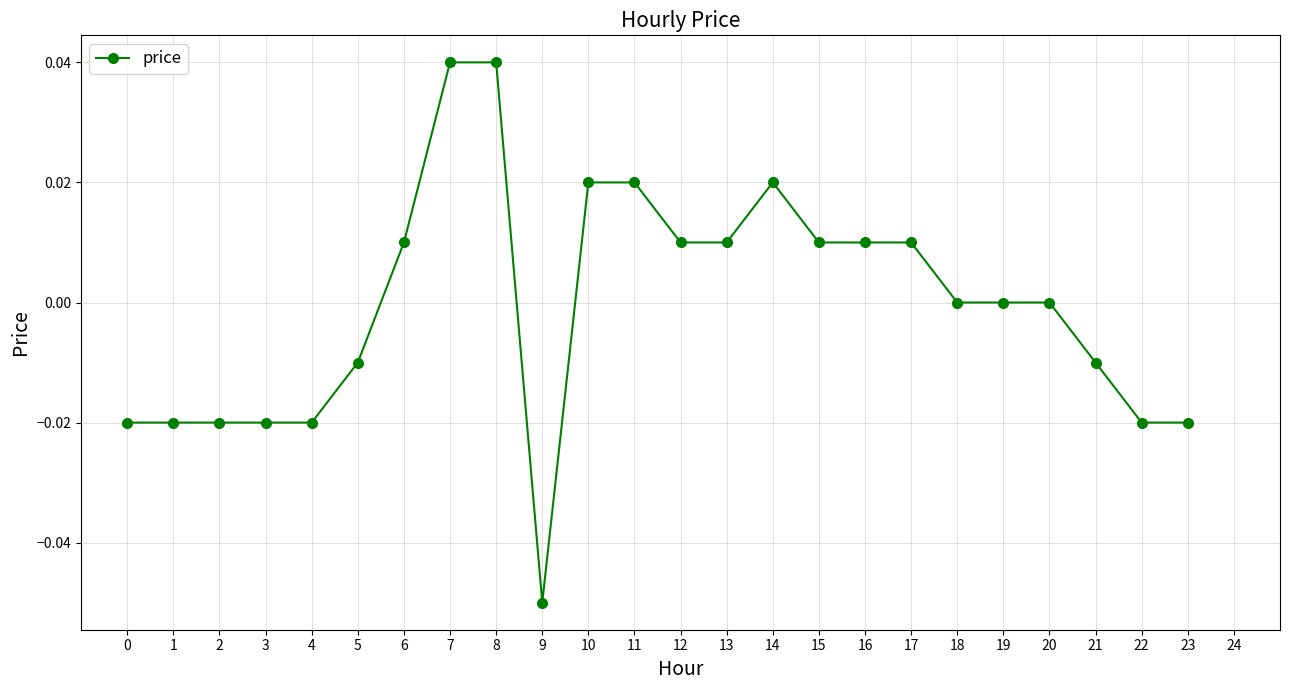

Does the chart have visible grid lines?

Yes